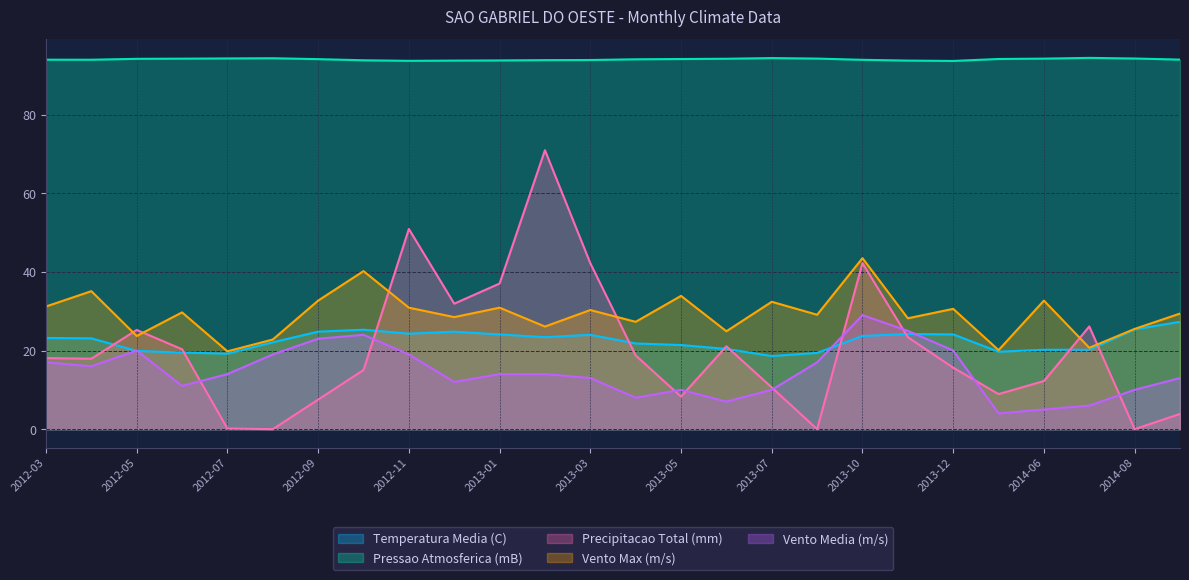

Where is the first local maximum for Temperatura Media (C)?

2012-10